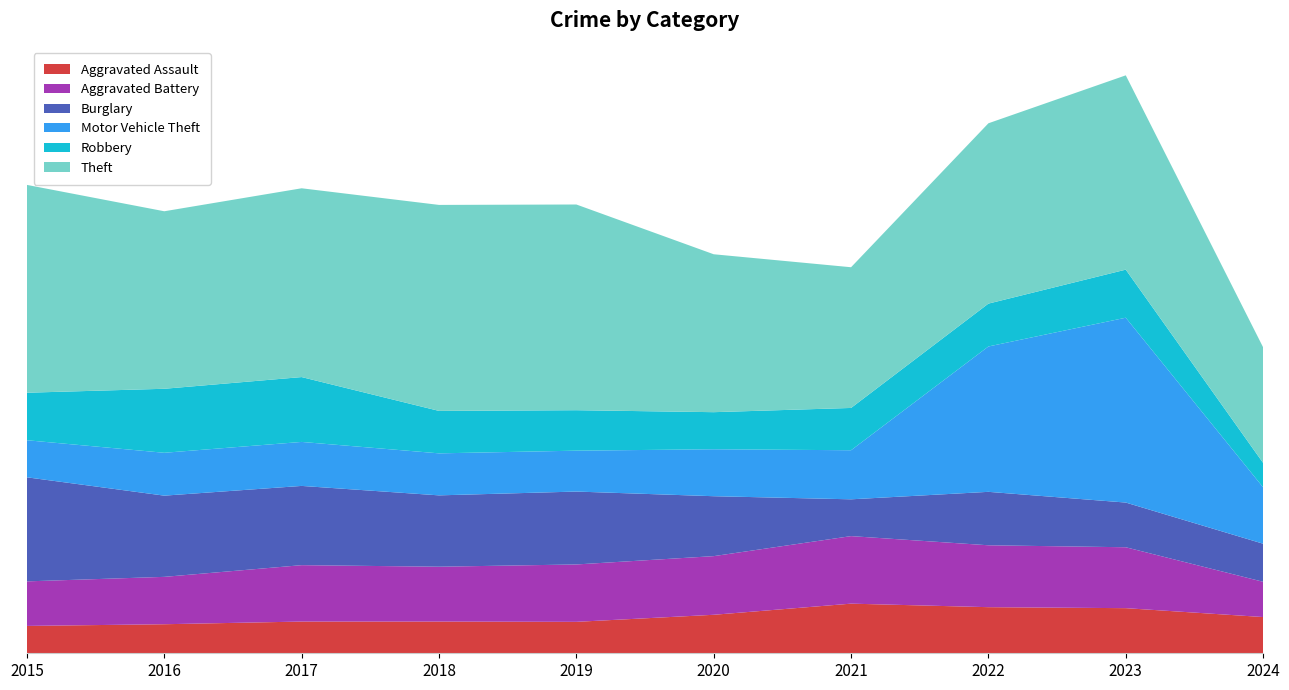

Reading left to right, list all the values displayed in this chart.

Aggravated Assault: 2015=194	2016=206	2017=225	2018=225	2019=223	2020=273	2021=352	2022=327	2023=320	2024=257
Aggravated Battery: 2015=316	2016=336	2017=400	2018=389	2019=407	2020=416	2021=479	2022=439	2023=432	2024=250
Burglary: 2015=738	2016=576	2017=562	2018=506	2019=517	2020=425	2021=261	2022=379	2023=317	2024=270
Motor Vehicle Theft: 2015=263	2016=304	2017=312	2018=298	2019=290	2020=333	2021=348	2022=1031	2023=1311	2024=400
Robbery: 2015=337	2016=454	2017=460	2018=301	2019=287	2020=263	2021=300	2022=304	2023=341	2024=173
Theft: 2015=1474	2016=1259	2017=1339	2018=1461	2019=1459	2020=1120	2021=998	2022=1279	2023=1378	2024=820